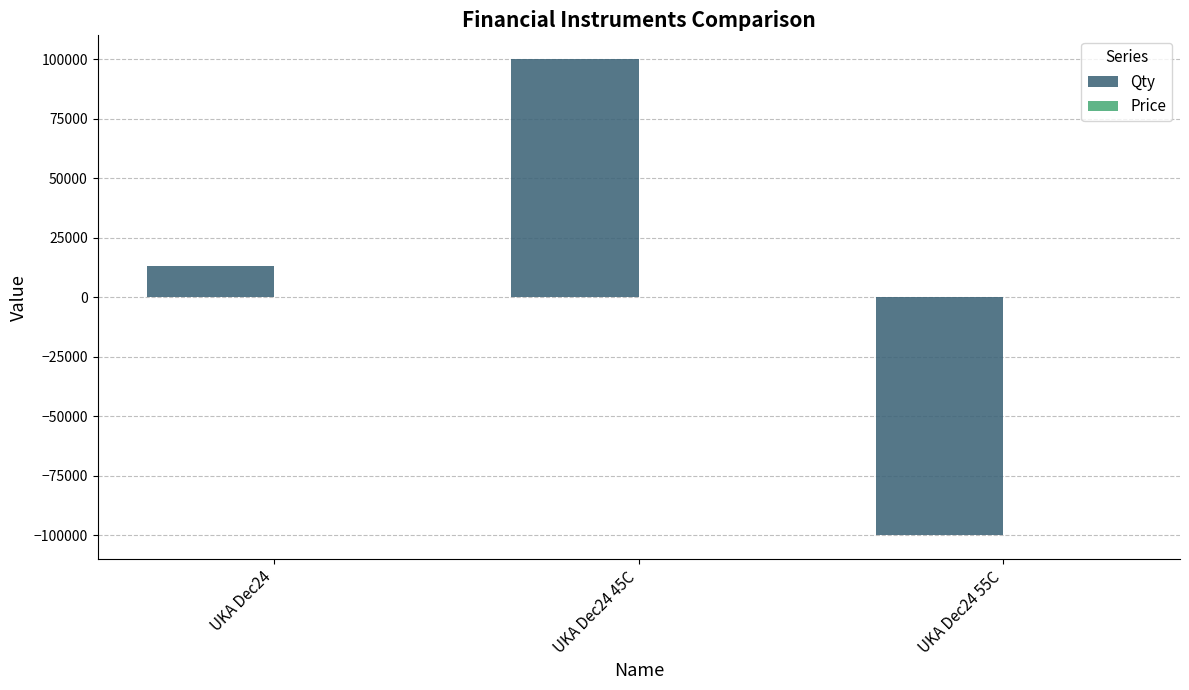

How many groups of bars are there?

3